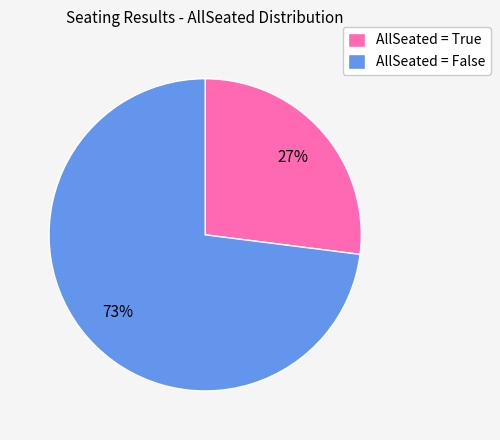

Which slice is the largest?

AllSeated = False